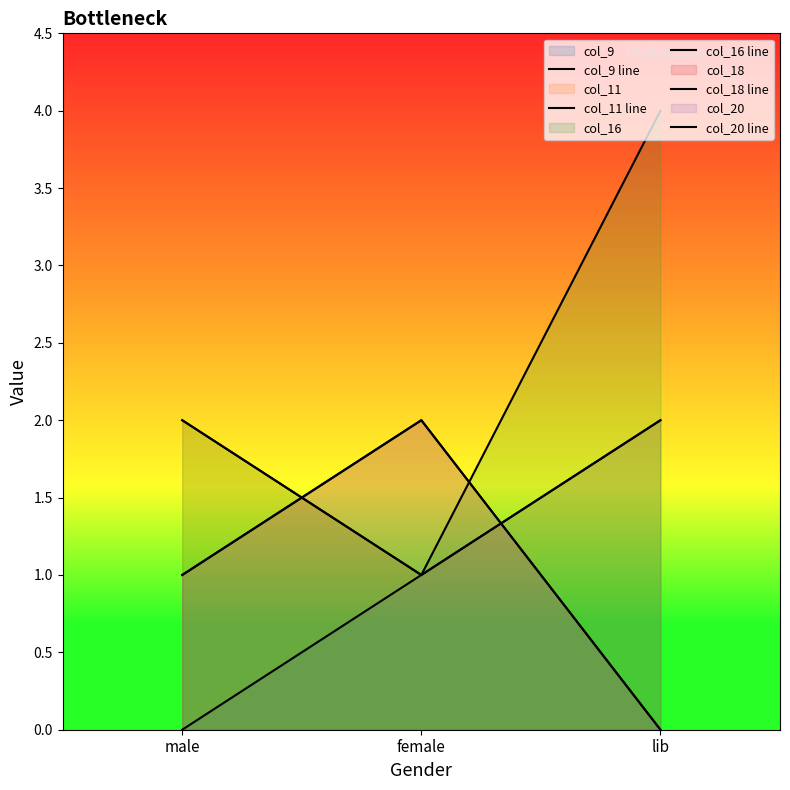

Which category has the highest value across all series?

lib